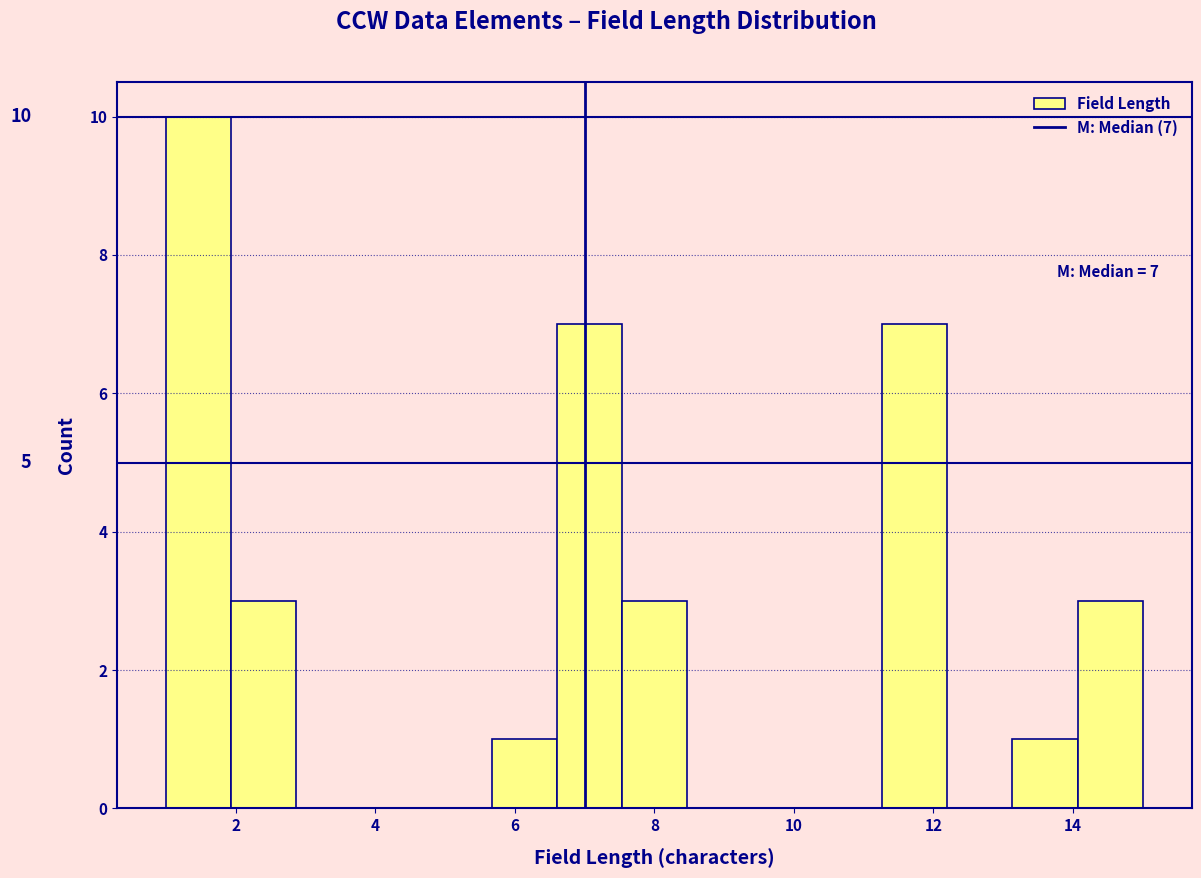

Over which range of the x-axis is the bar tallest?

1.0 to 2.0